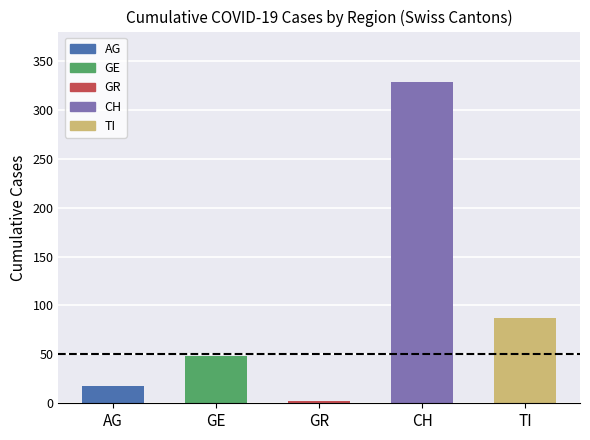

Which category has the lowest value in the CH series?

AG